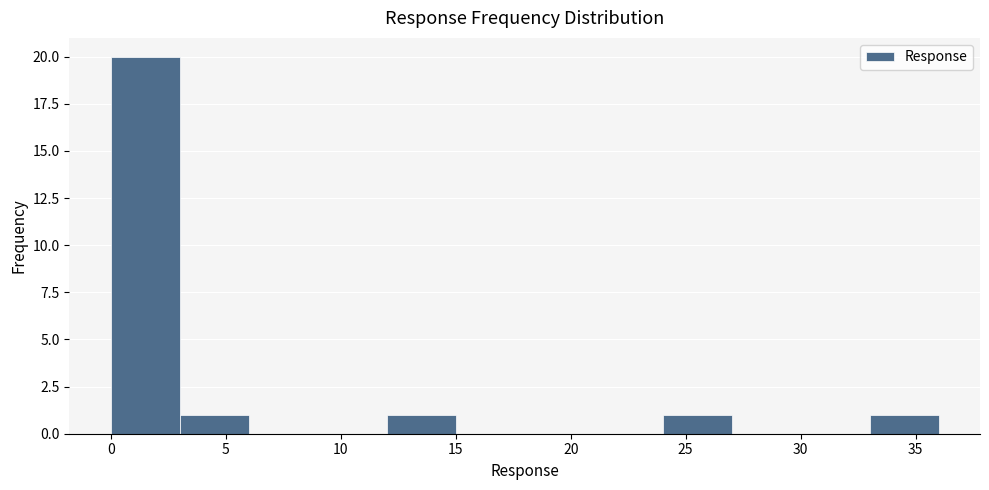

Over which range of the x-axis is the bar tallest?

0 to 3